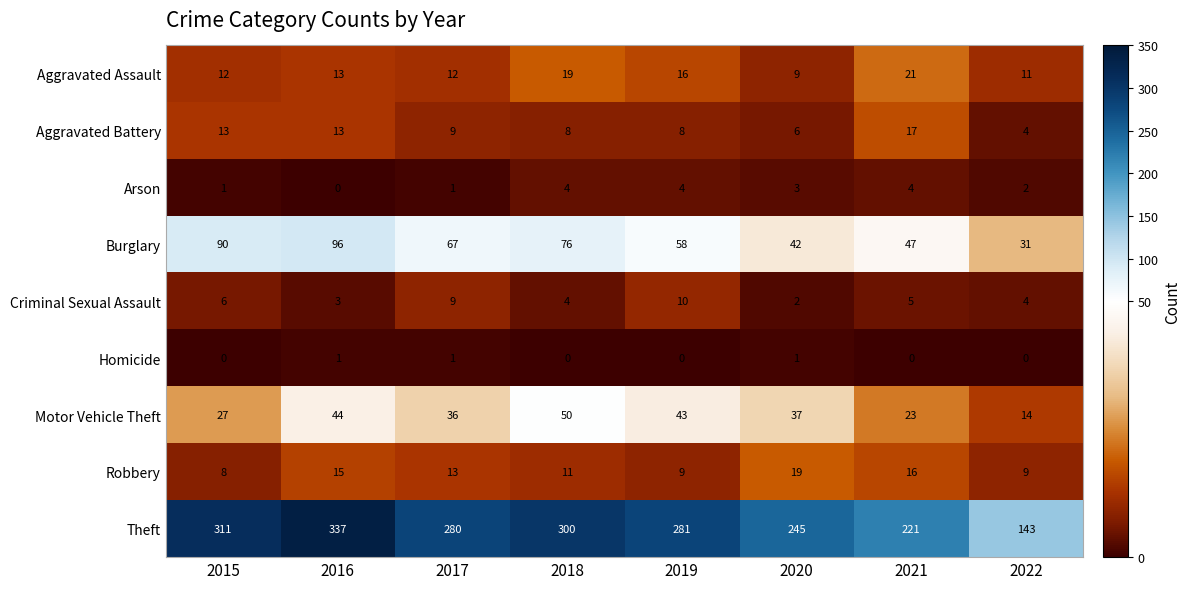

Which series has the largest total across all categories?

Theft